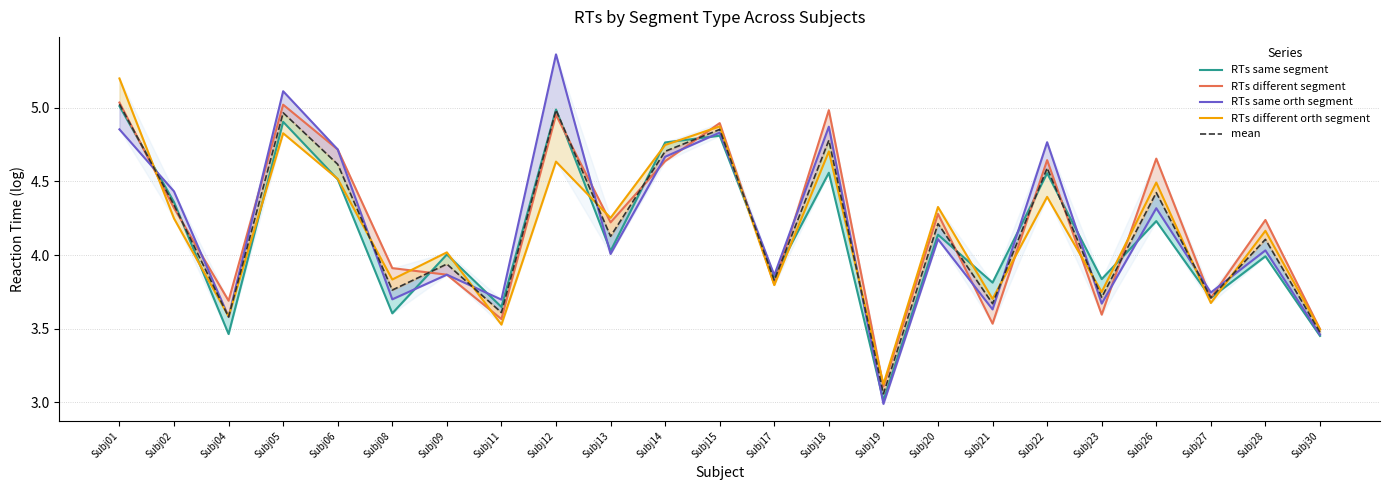

At which category is the sum across all series the highest?

Subj01